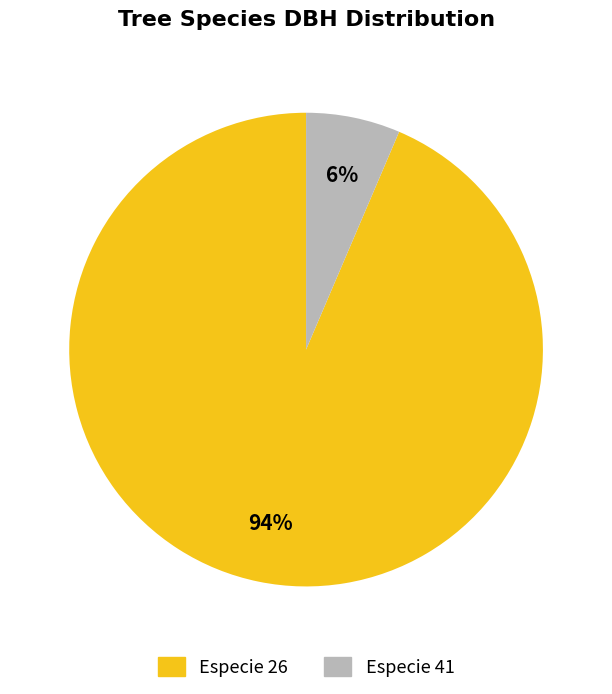

What percentage is the Especie 26 slice, to the nearest percent?

94%